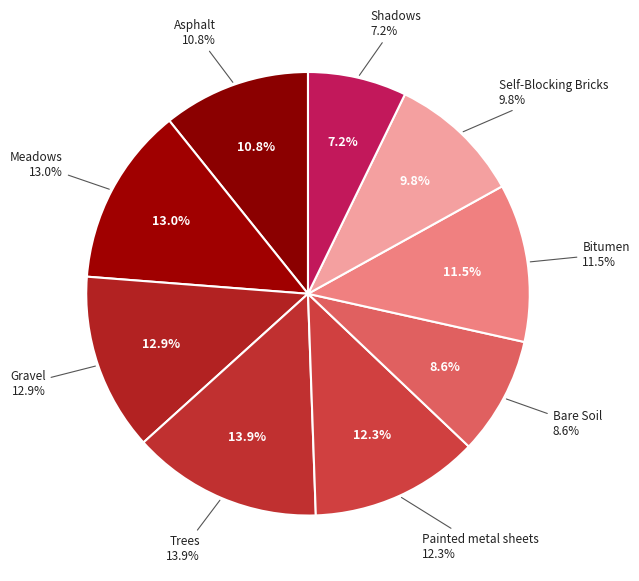

What portion of the pie excludes Meadows?

87.0%